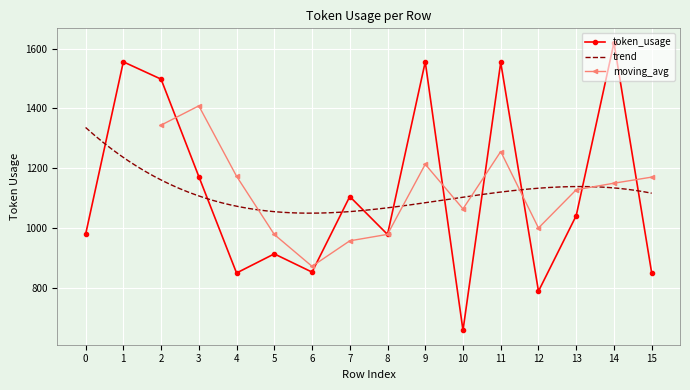

How many data points does each series have?

16